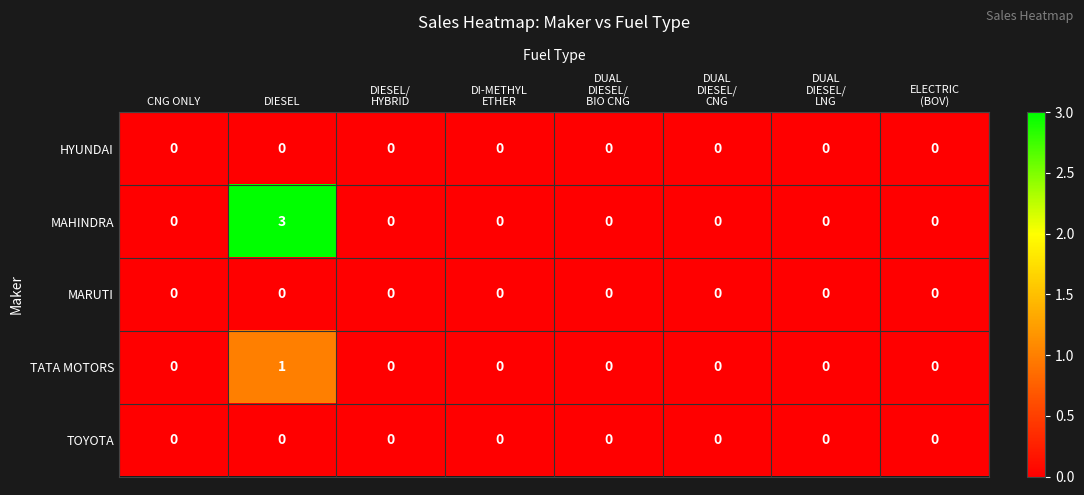

Which series has the largest total across all categories?

MAHINDRA